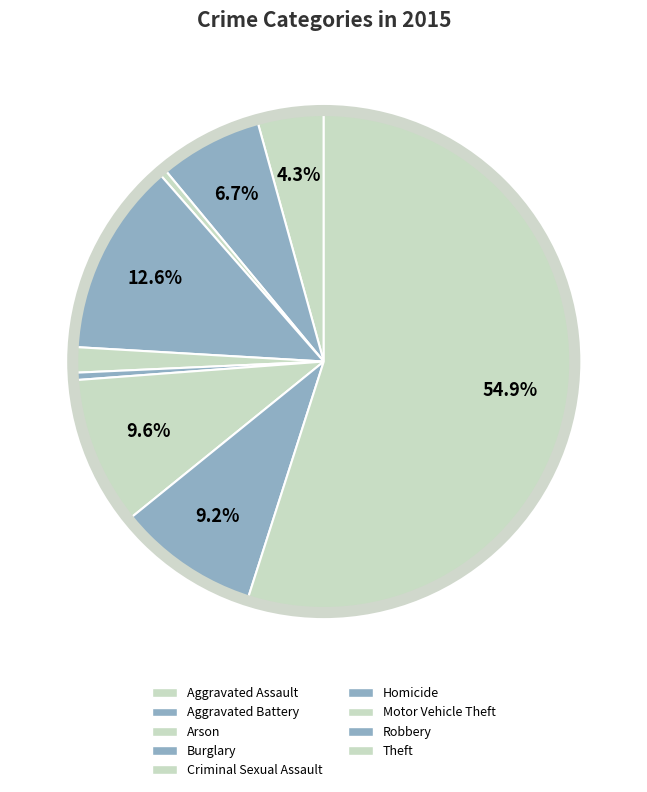

What portion of the pie excludes Robbery?

90.8%